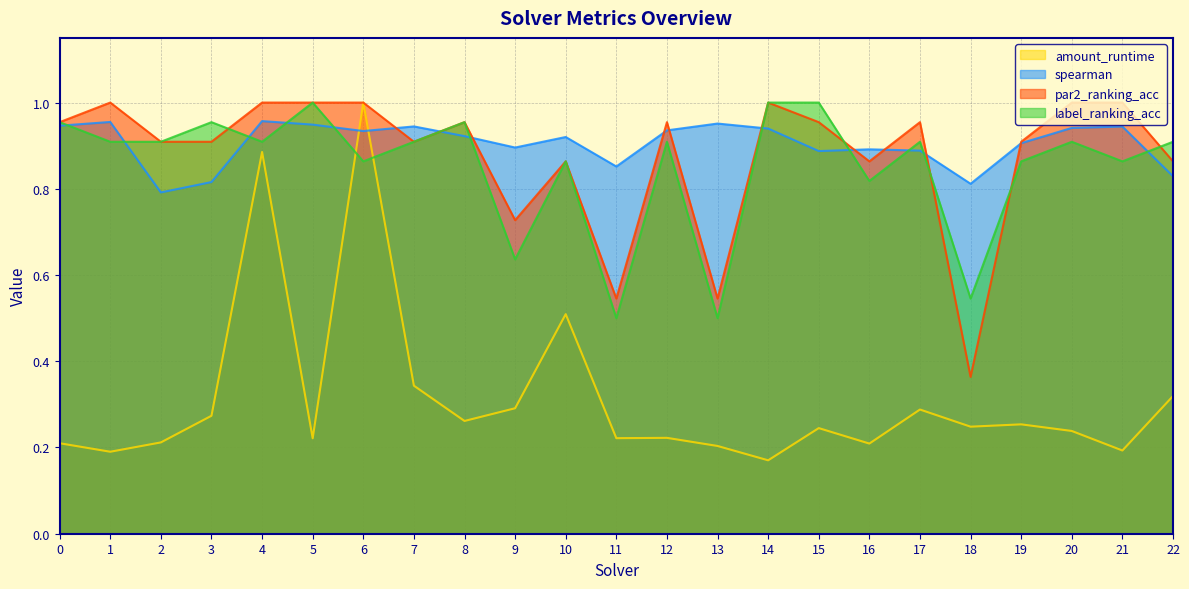

What is the value of the spearman point at the 21st from the left?

0.9